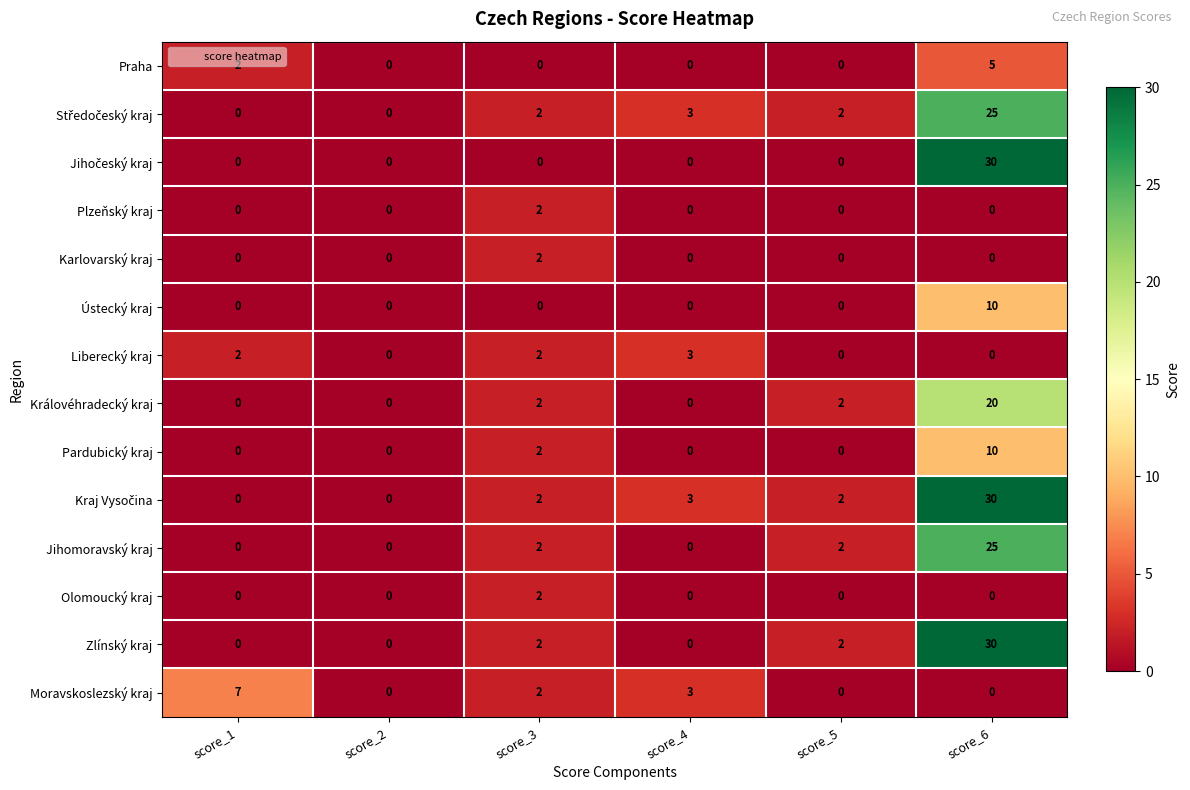

What is the average value of the Jihomoravský kraj series?

5